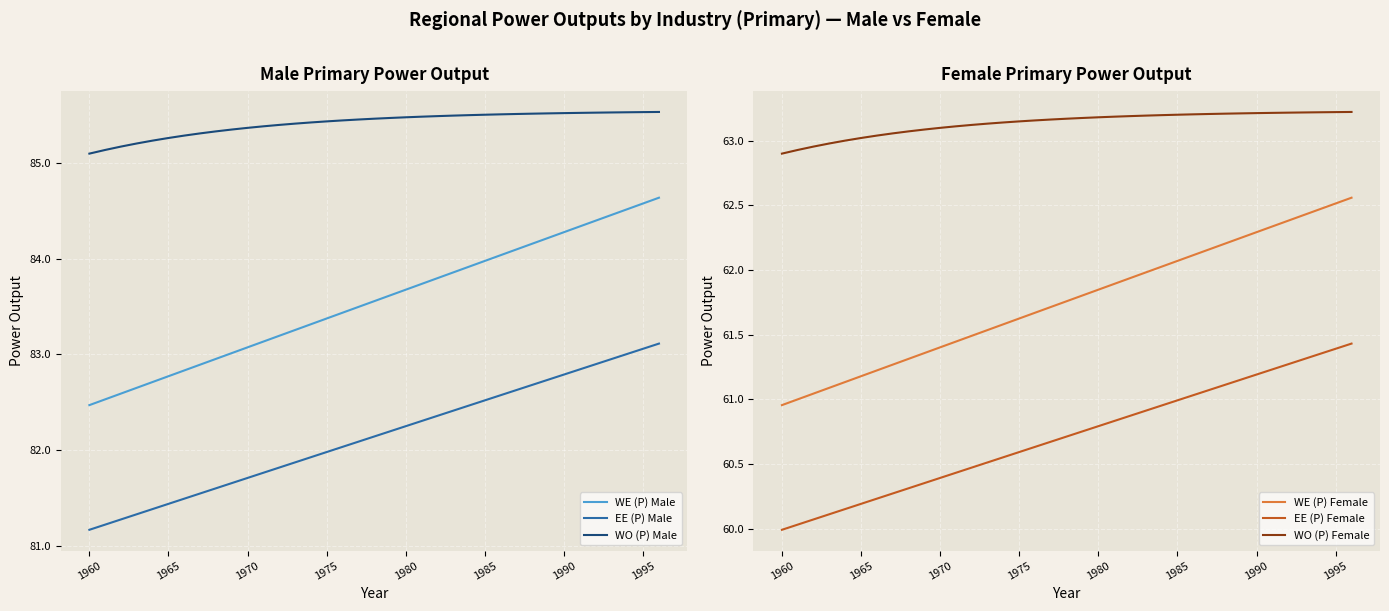

The value of WO (P) Female at 16 is 97.2. True or false?

False